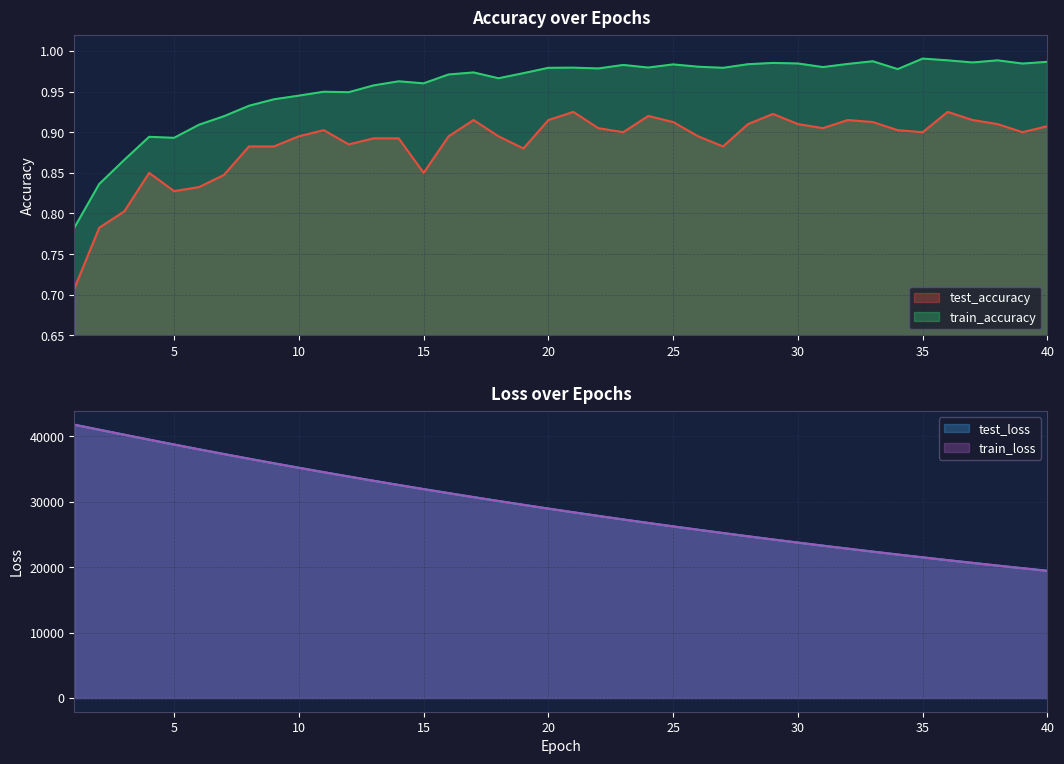

True or false: train_loss has more than 1 points higher than both neighbors.

False